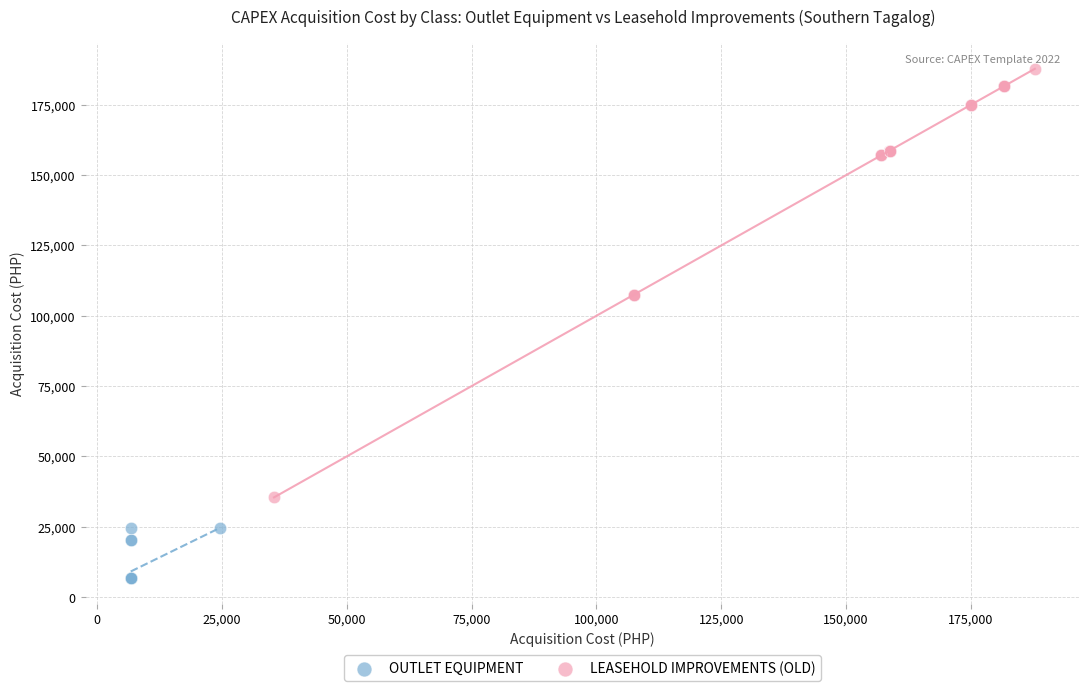

Which series has the largest Y range (max minus min)?

LEASEHOLD IMPROVEMENTS (OLD)